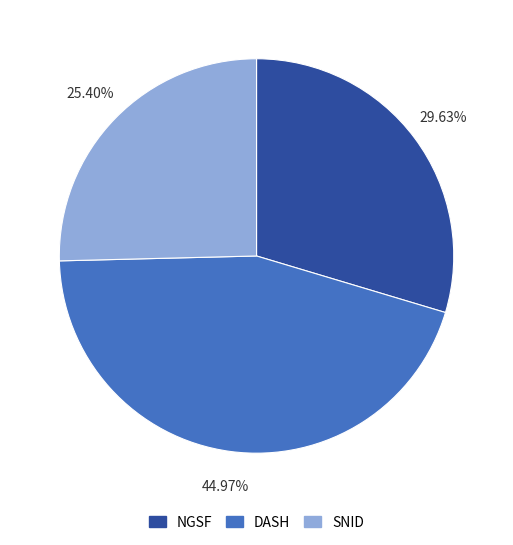

Rank the categories by value from lowest to highest.

SNID, NGSF, DASH